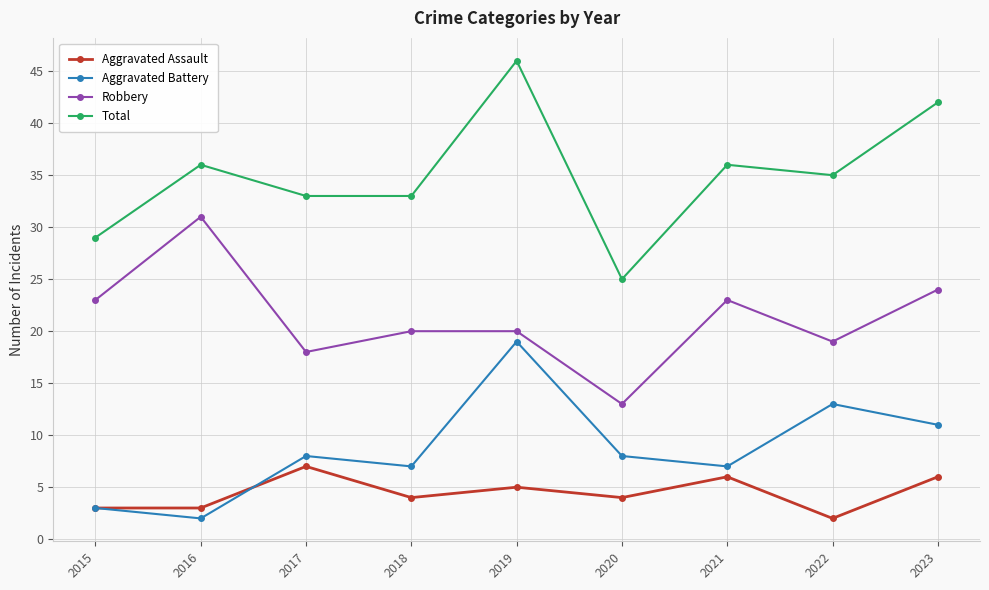

What is the value of the Robbery point at the 6th from the left?

13